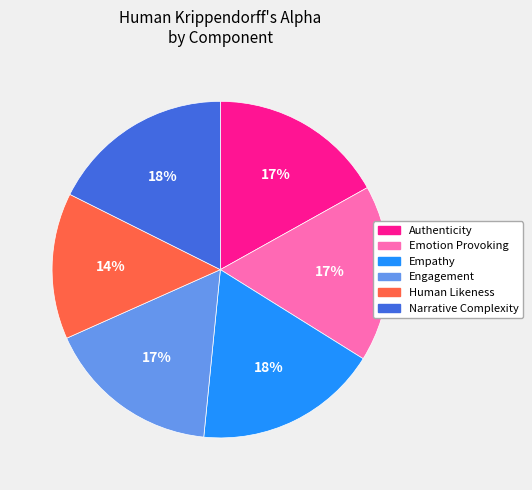

True or false: Narrative Complexity accounts for 18% of the total.

True